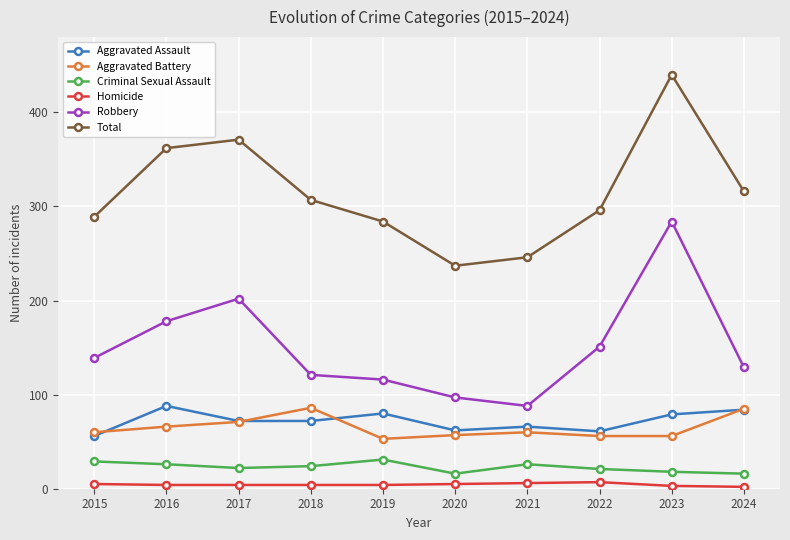

What is the difference between the maximum and second lowest values in the Homicide series?

4